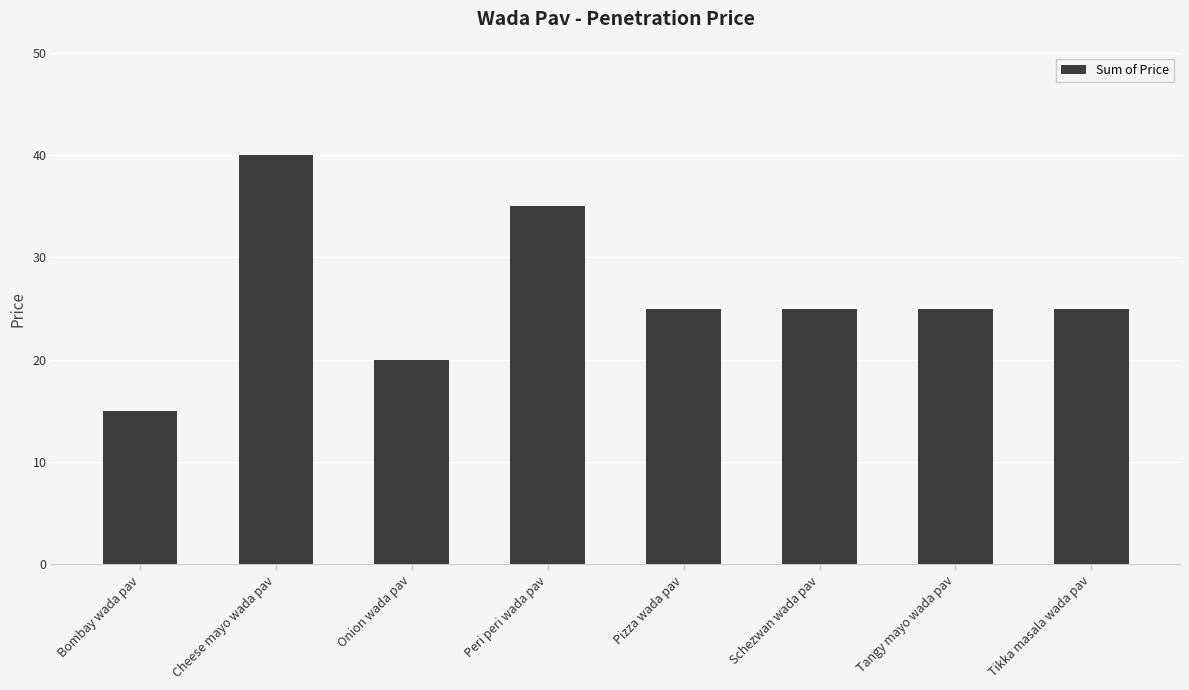

Count the values in the range 25 to 35.

5